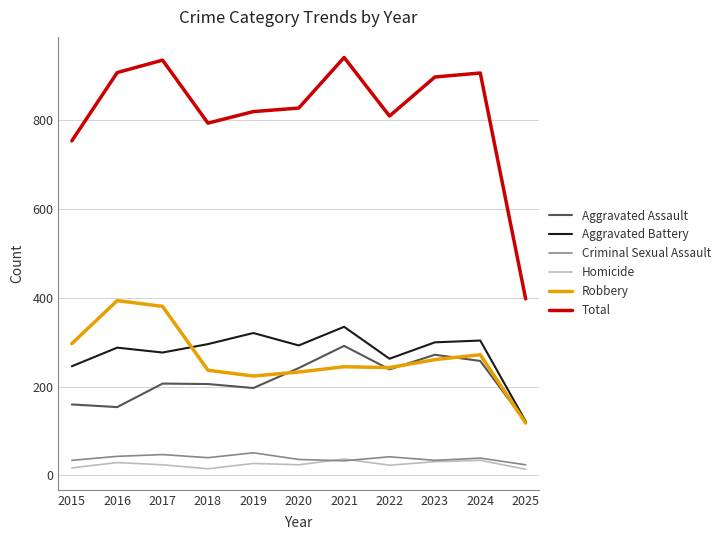

Which series changed the most between 2015 and 2024?

Total